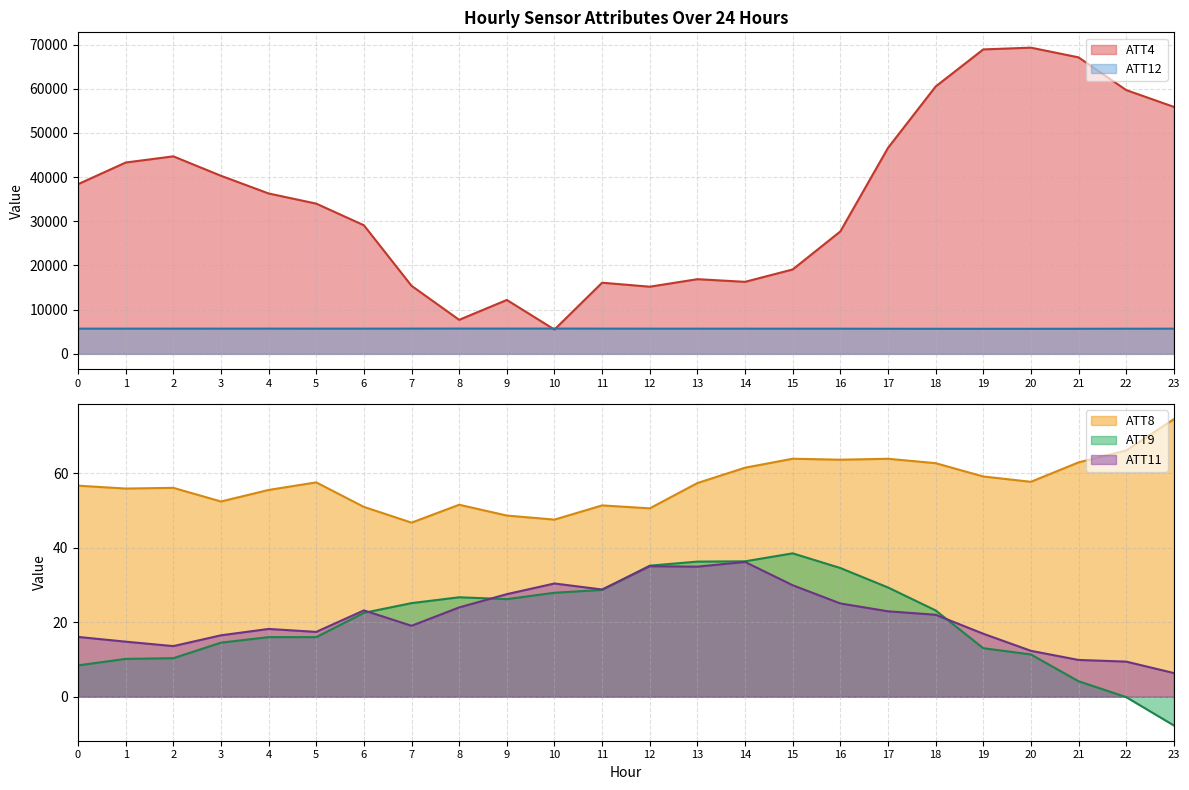

True or false: ATT4 has a value of 22852.8 at 18.

False